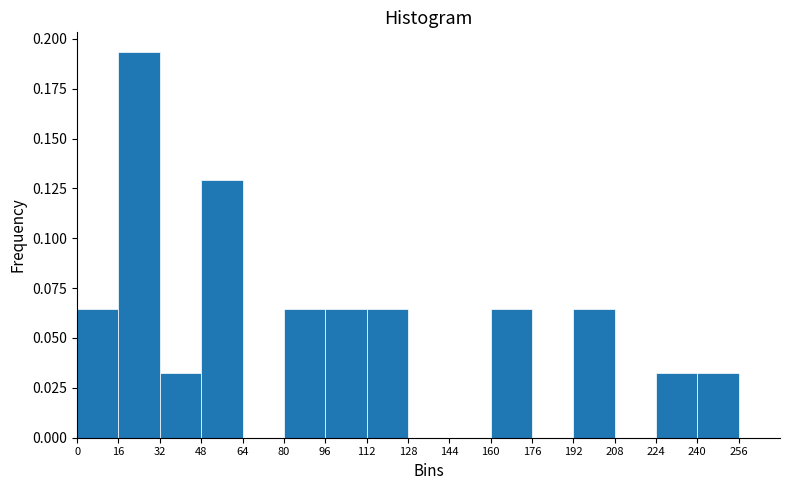

Which range on the x-axis has the tallest bar?

16 to 32